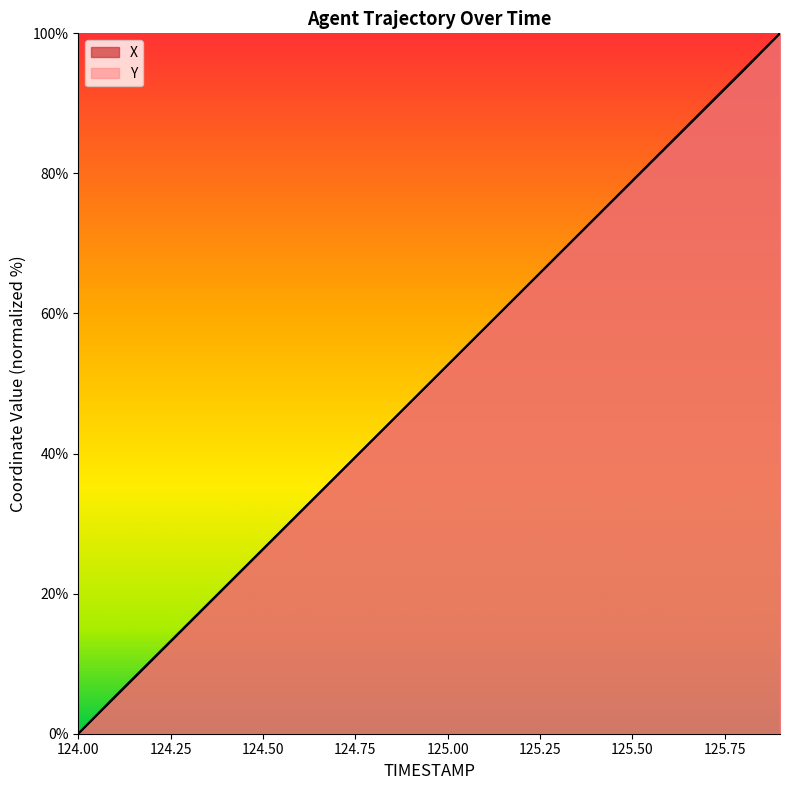

Reading left to right, list all the values displayed in this chart.

X: 124.0=0.0	124.1=5.4	124.2=10.6	124.3=15.9	124.4=21.1	124.5=26.4	124.6=31.6	124.7=36.9	124.8=42.1	124.9=47.4	125.0=52.6	125.1=57.9	125.2=63.1	125.3=68.4	125.4=73.6	125.5=78.9	125.6=84.1	125.7=89.4	125.8=94.6	125.9=100.0
Y: 124.0=0.0	124.1=5.3	124.2=10.5	124.3=15.8	124.4=21.0	124.5=26.3	124.6=31.6	124.7=36.8	124.8=42.1	124.9=47.4	125.0=52.6	125.1=57.9	125.2=63.2	125.3=68.4	125.4=73.7	125.5=79.0	125.6=84.2	125.7=89.5	125.8=94.7	125.9=100.0